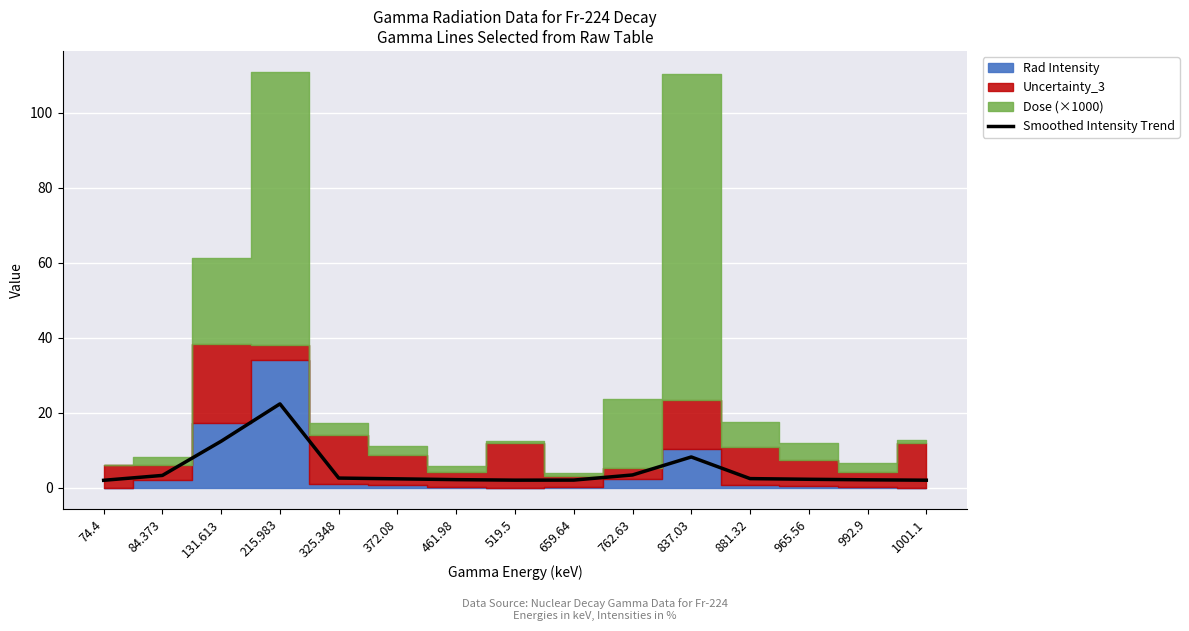

What is the label of the 7th point from the right?

659.64